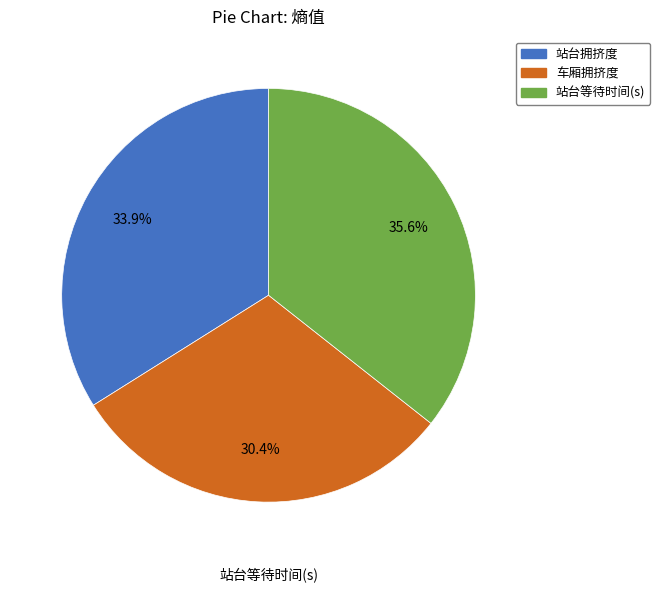

How much of the chart is everything except 站台等待时间(s)?

64.4%